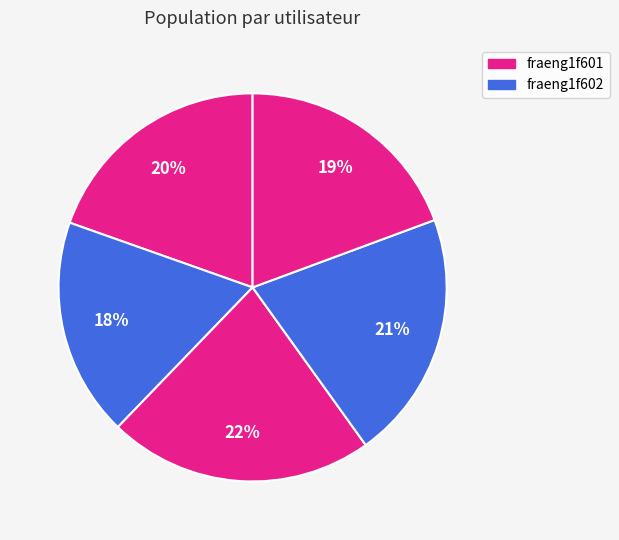

Which slice is the smallest?

fraeng1f602